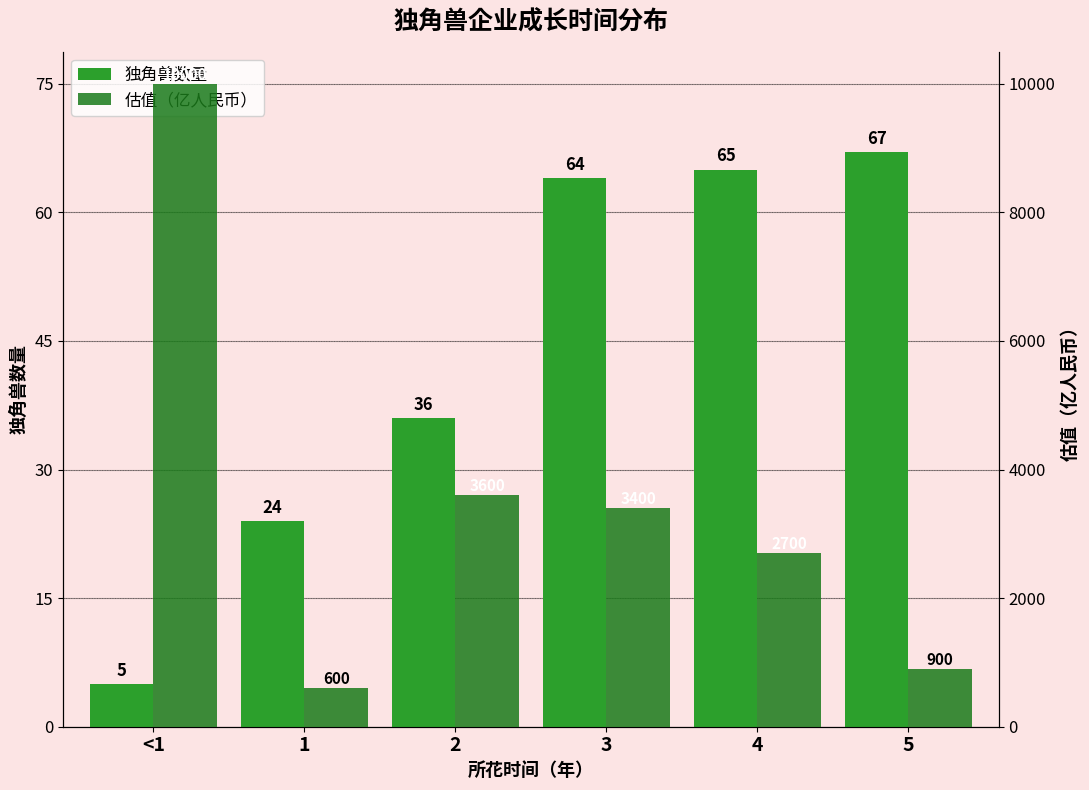

Which category has the highest value in the 估值（亿人民币） series?

<1